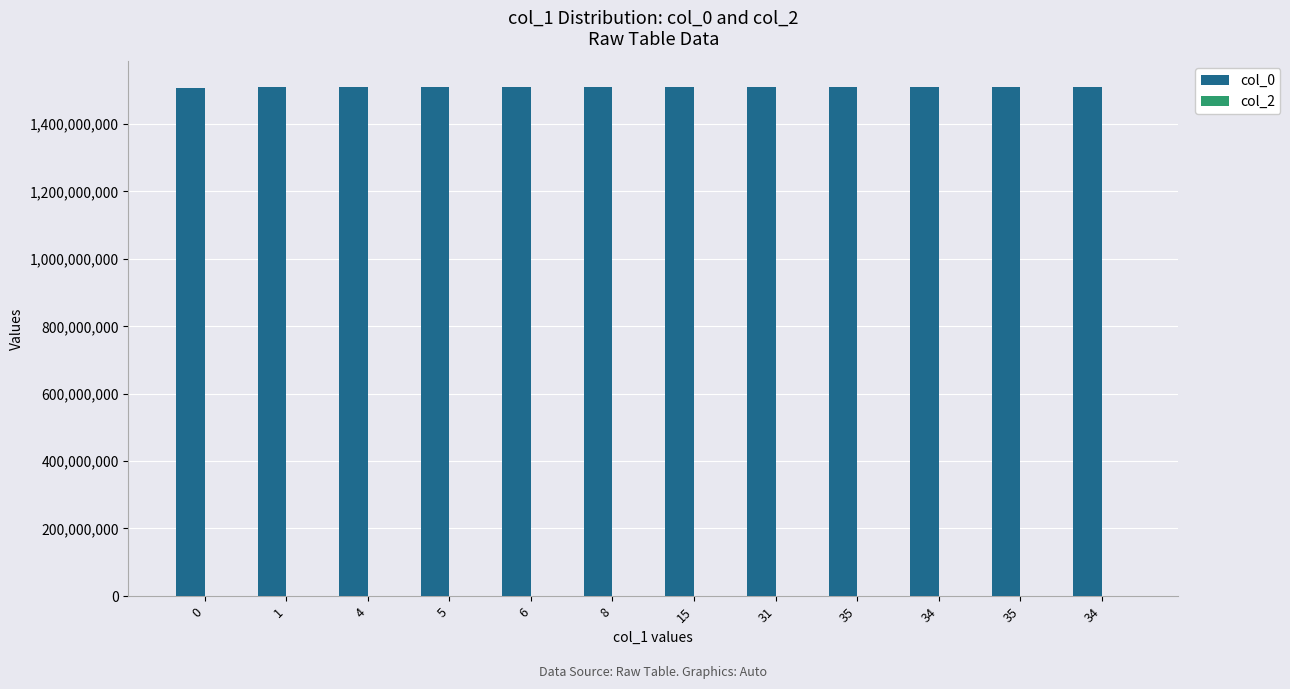

Reading left to right, transcribe all the data shown in this chart.

col_0: 1507217555	1509984269	1510056300	1510059866	1510081492	1510088698	1510092322	1510095902	1510099493	1510142712	1510261543	1510376682
col_2: 0	0	0	0	0	0	0	0	0	0	0	0